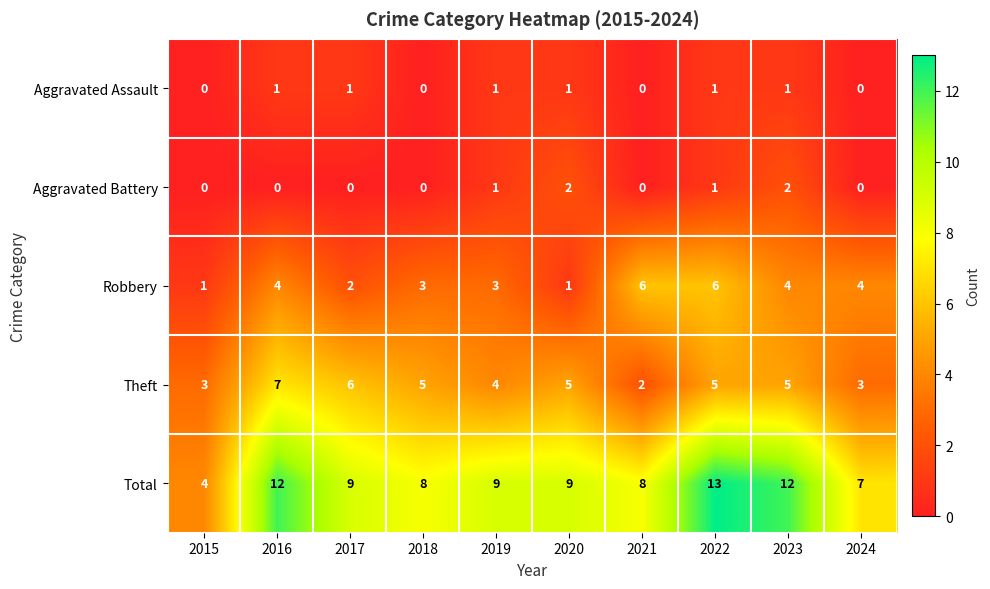

What is the difference between the second highest and minimum values in the Theft series?

4